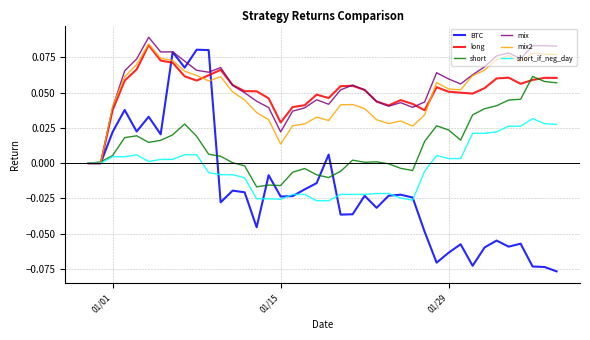

Which series has the largest range (max minus min)?

BTC